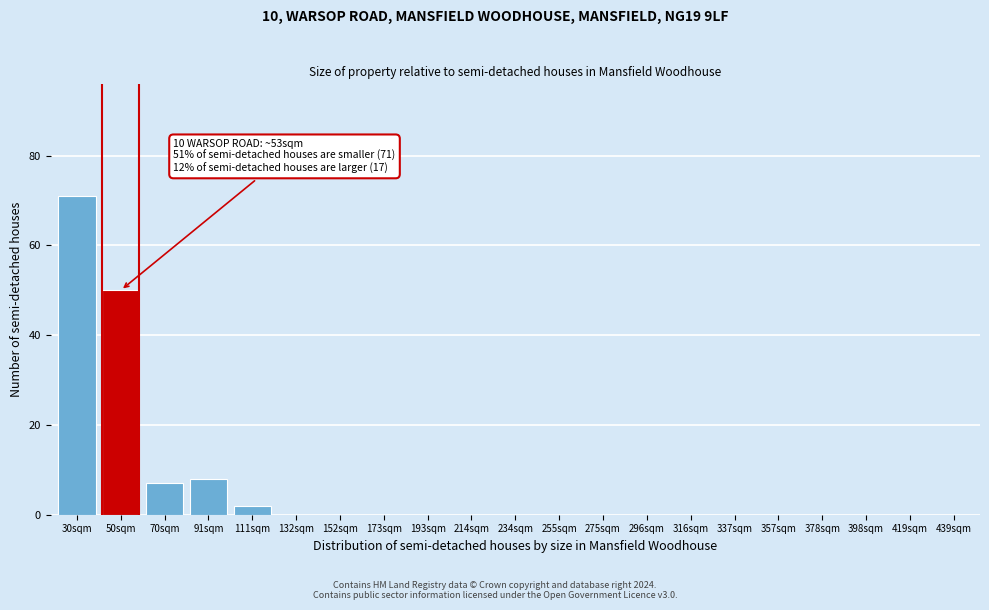

Reading left to right, what are all the values shown in this chart?

30sqm=71	50sqm=50	70sqm=7	91sqm=8	111sqm=2	132sqm=0	152sqm=0	173sqm=0	193sqm=0	214sqm=0	234sqm=0	255sqm=0	275sqm=0	296sqm=0	316sqm=0	337sqm=0	357sqm=0	378sqm=0	398sqm=0	419sqm=0	439sqm=0